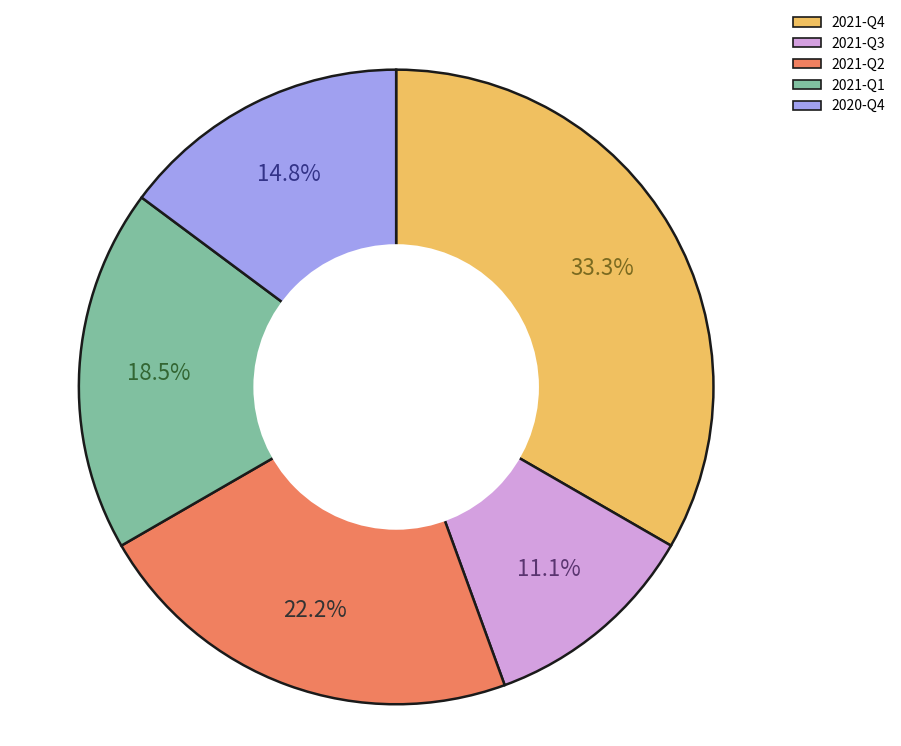

Does any single category account for the majority?

No